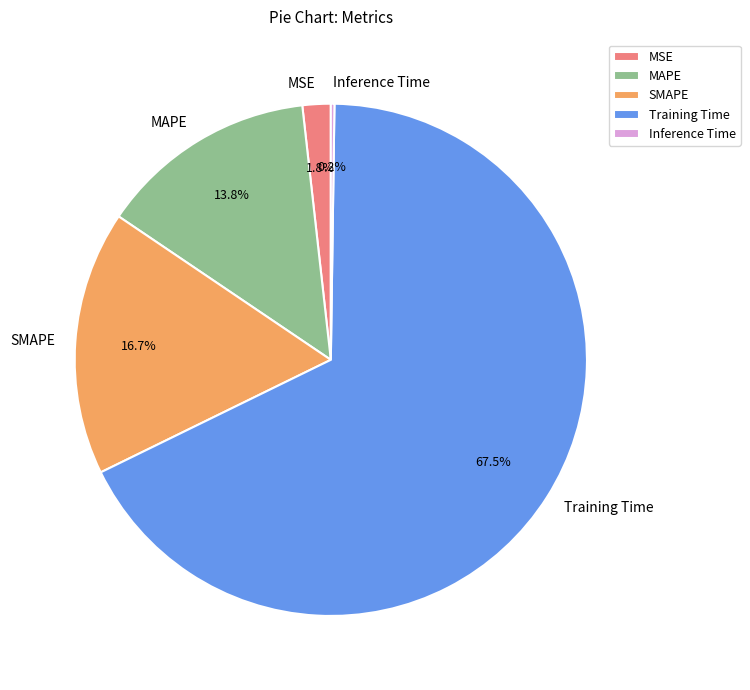

The MSE slice represents 2% of the pie. True or false?

True